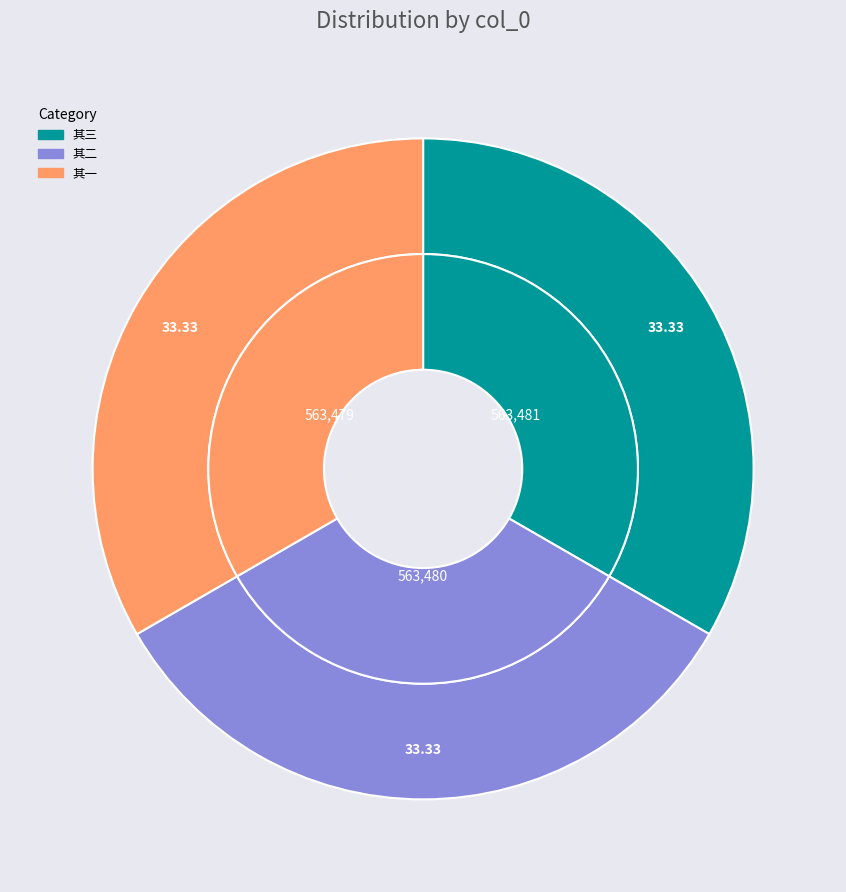

What portion of the pie excludes 一日怀抑之也抑之之赠既尝答以三诗意若有歉焉是以赋也 其三?

66.7%